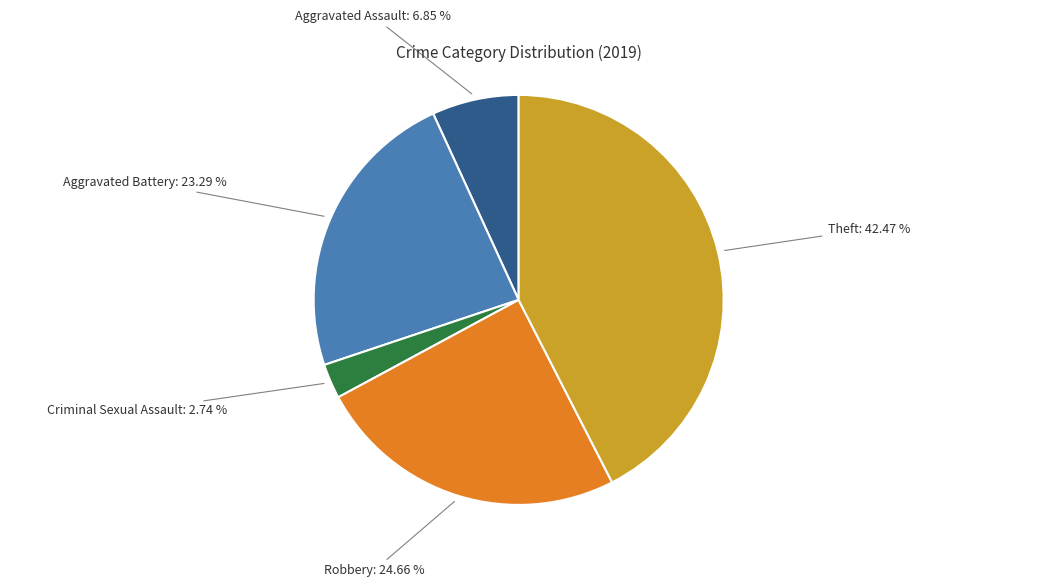

True or false: Aggravated Battery accounts for 23% of the total.

True